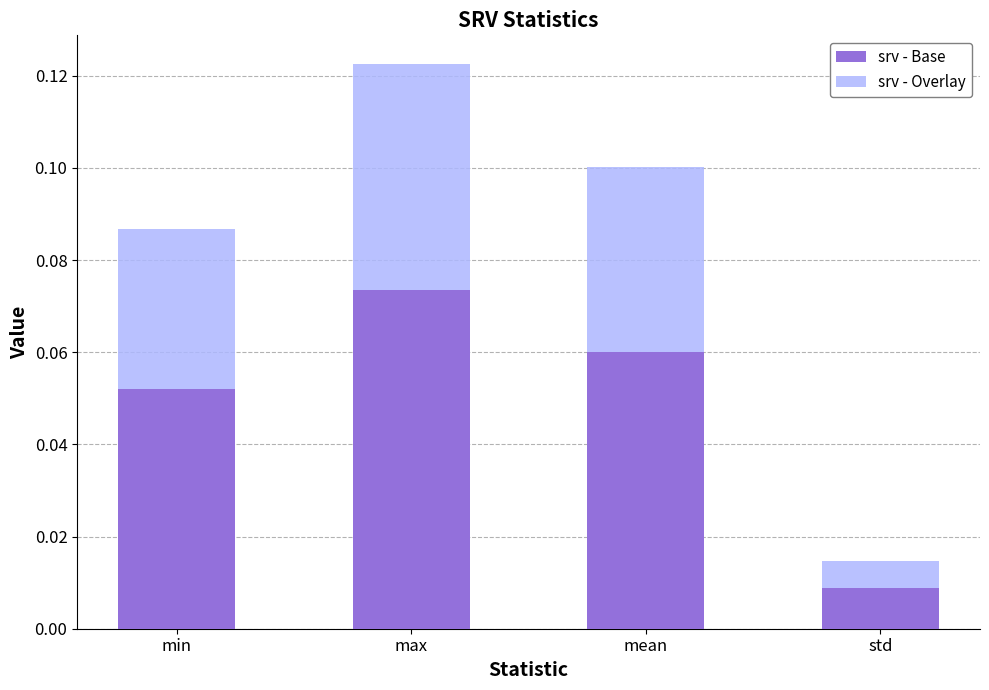

At which category is the sum across all series the highest?

max